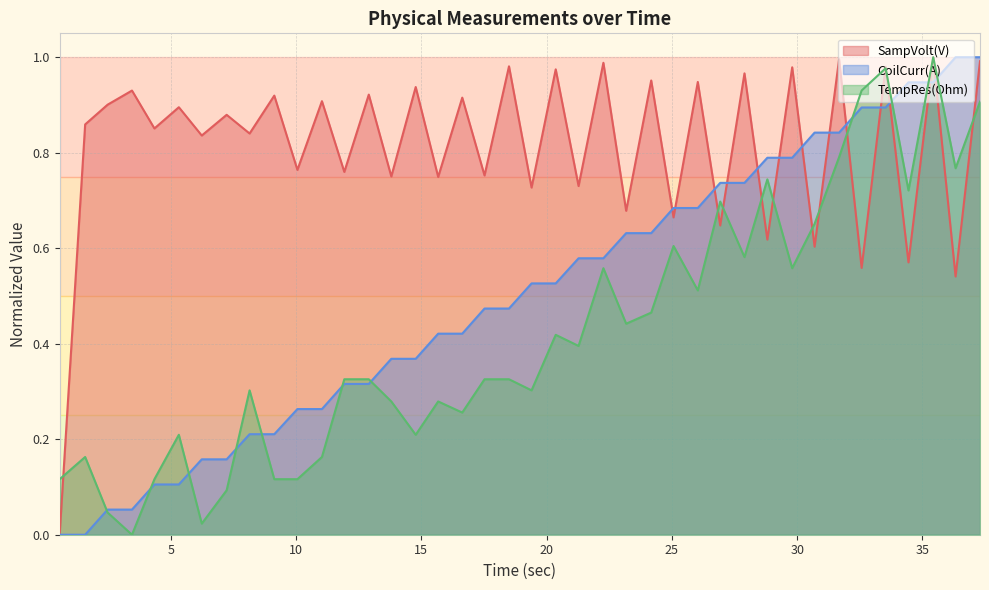

Rank the series by their average value, from lowest to highest.

TempRes(Ohm), CoilCurr(A), SampVolt(V)